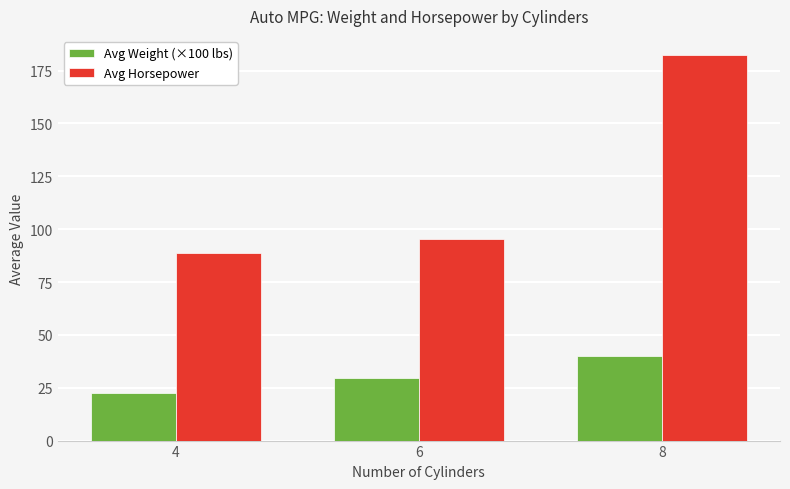

How many bars are there in total?

6